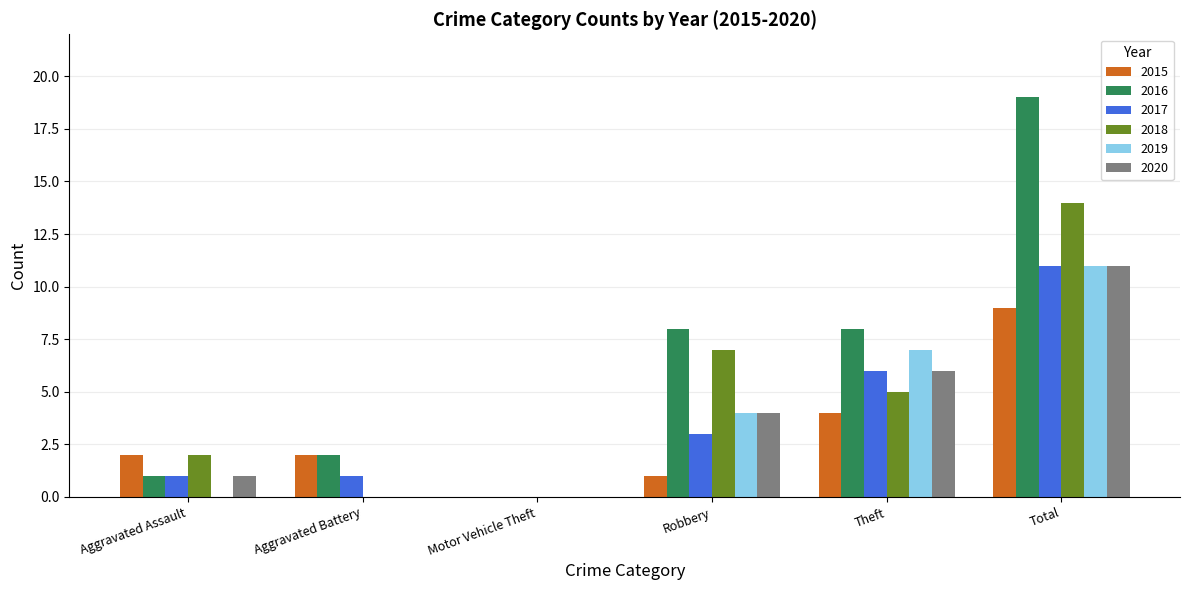

Is the value of 2015 at Robbery greater than the value of 2018 at Theft?

No